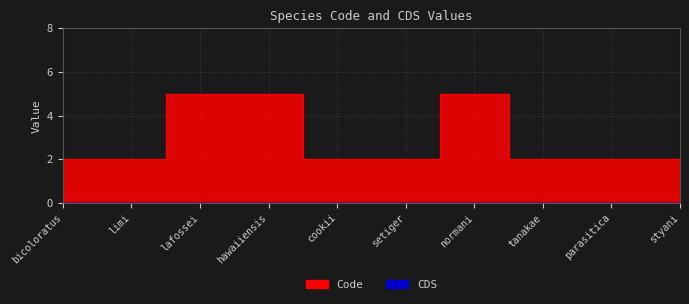

What is the smallest value displayed?

2